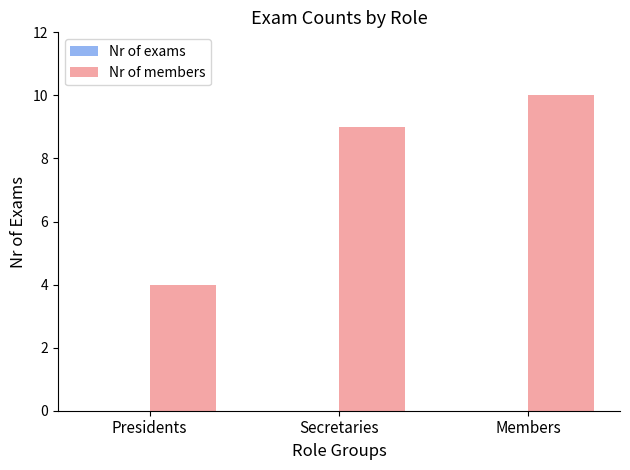

How many series are shown in this chart?

1